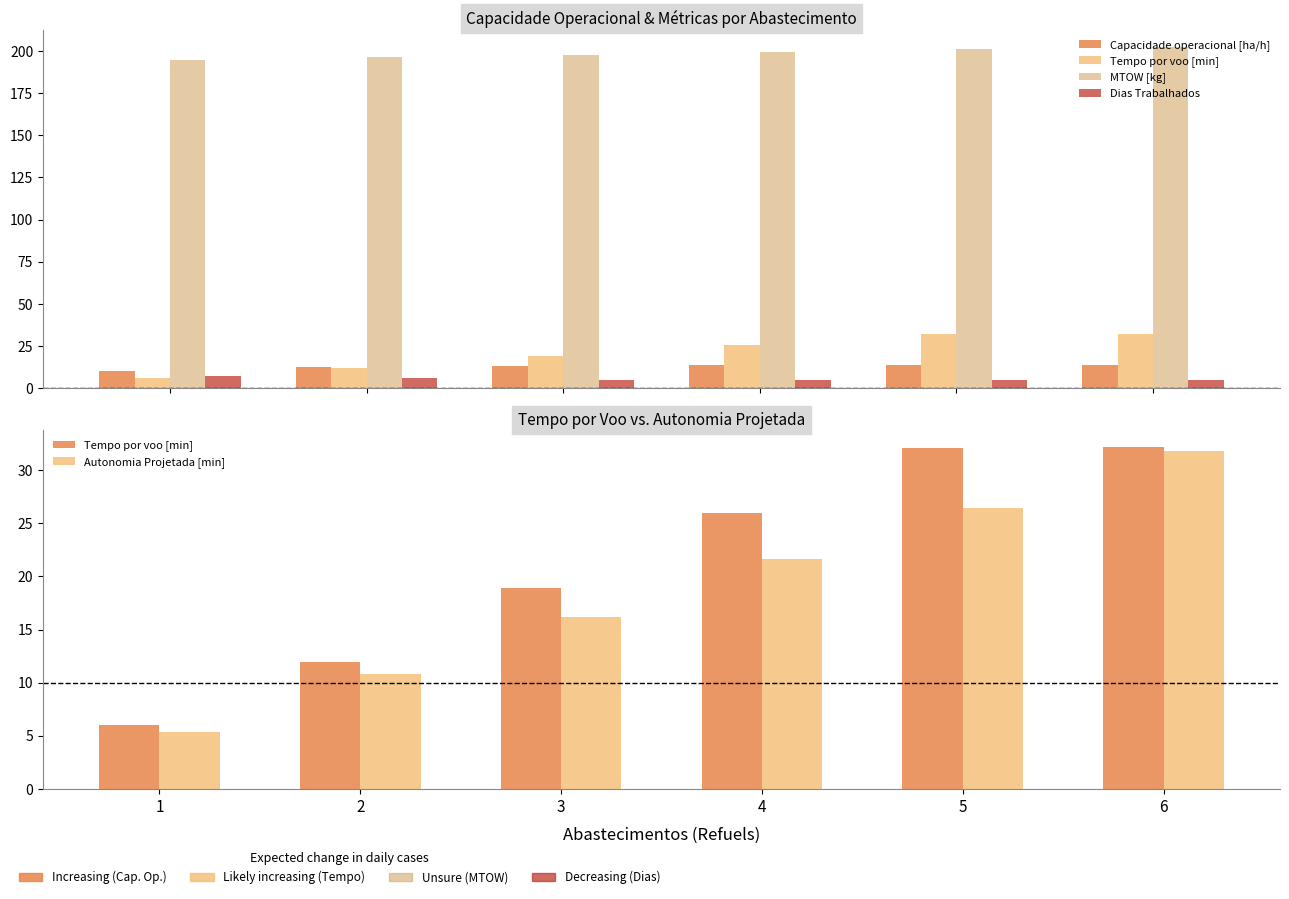

Reading right to left, list all the values displayed in this chart.

Capacidade operacional [ha/h]: 14.1	14.1	13.8	13.4	12.5	10.3
Tempo por voo [min]: 32.1	32.1	25.9	18.9	12.0	6.0
MTOW [kg]: 202.6	201.0	199.4	197.9	196.3	194.8
Dias Trabalhados: 5.0	5.0	5.0	5.0	6.0	7.0
Autonomia Projetada [min]: 31.8	26.4	21.6	16.2	10.8	5.4